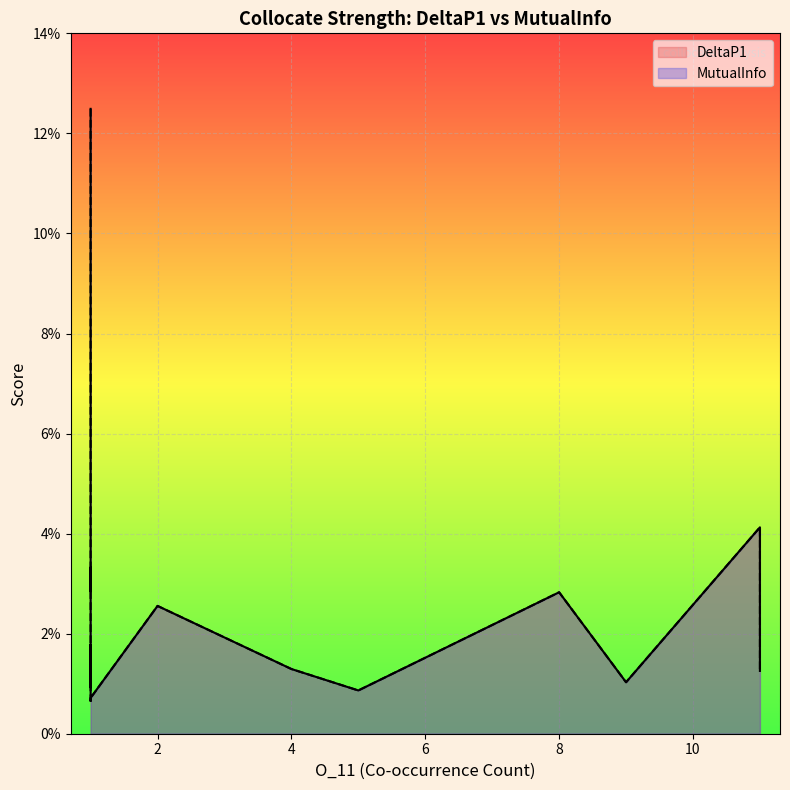

Which category has the highest value across all series?

1